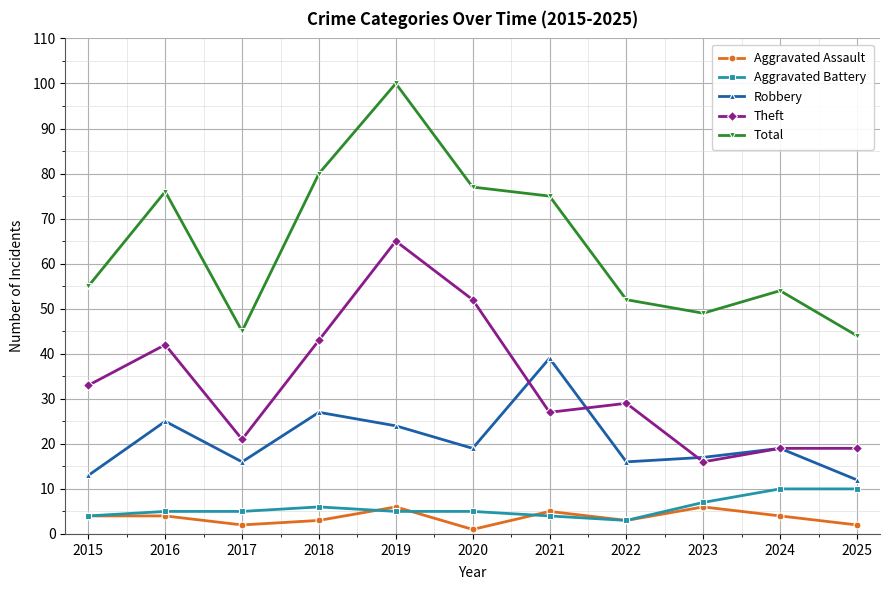

Where is the first local maximum for Robbery?

2016